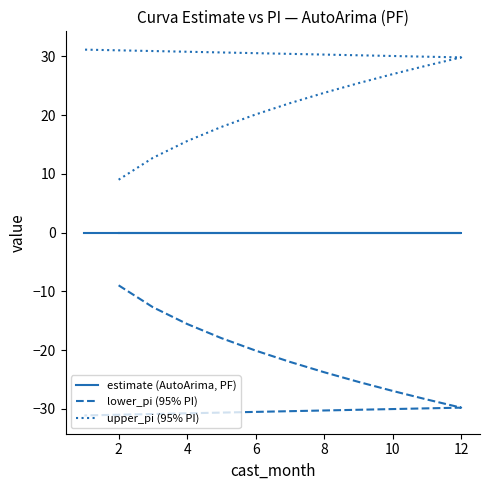

Between 10 and 10, which is larger?

10